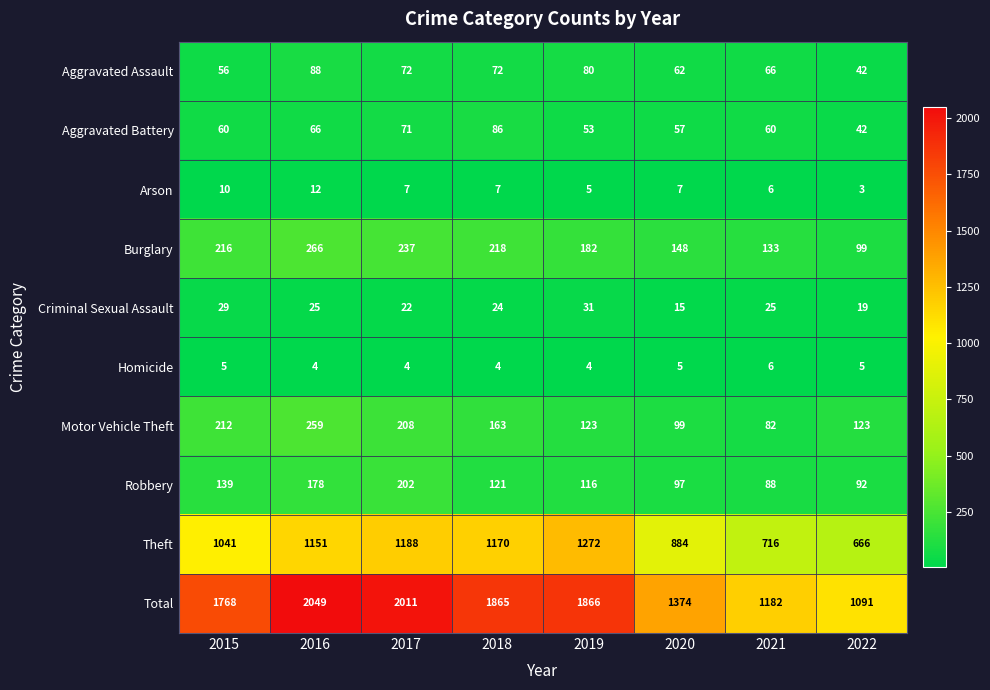

What is the difference between the maximum and minimum values in the Arson series?

9